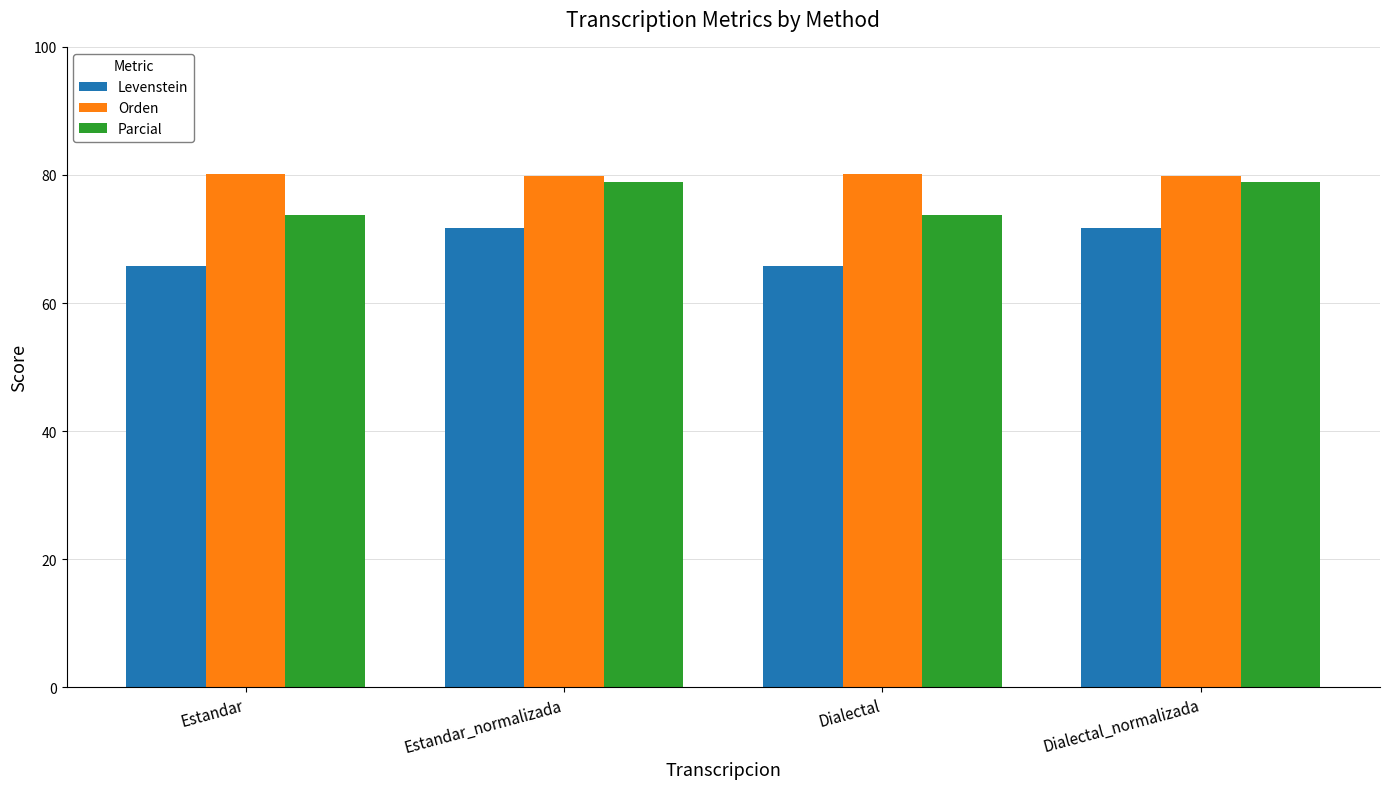

Between Estandar_normalizada and Dialectal, which series saw the biggest shift?

Levenstein